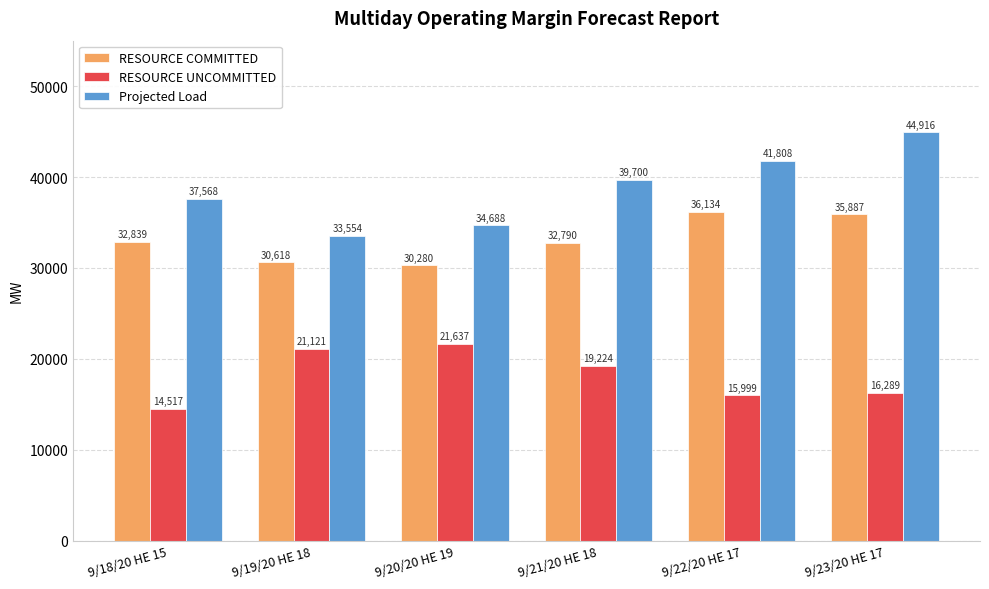

Where is Projected Load nearest to the value 39235?

9/21/20 HE 18